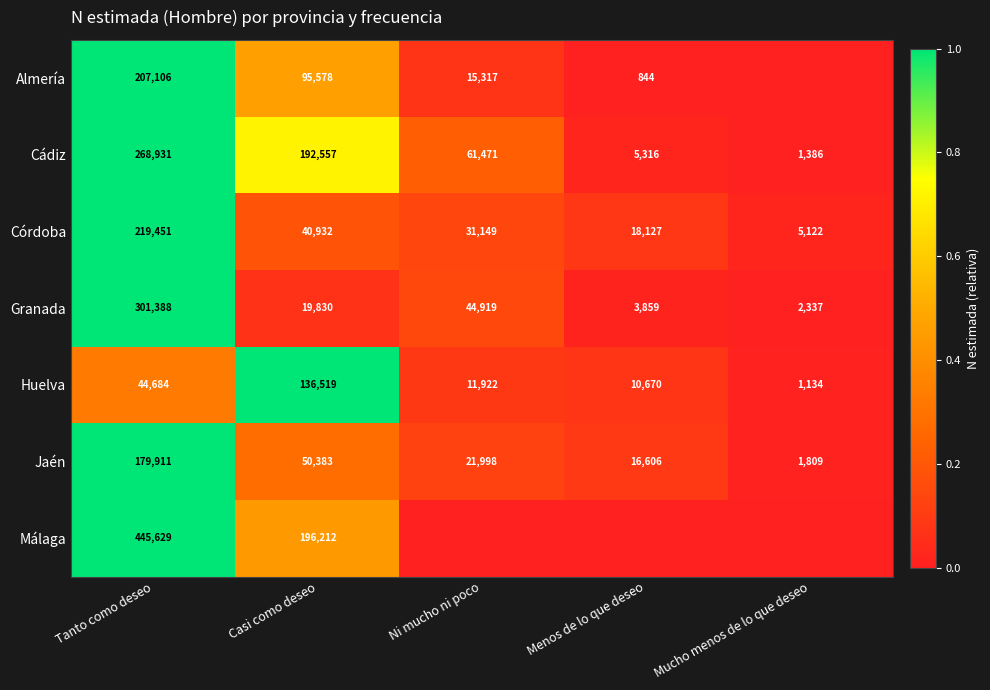

True or false: Almería has a value of 0.0 at Ni mucho ni poco.

False